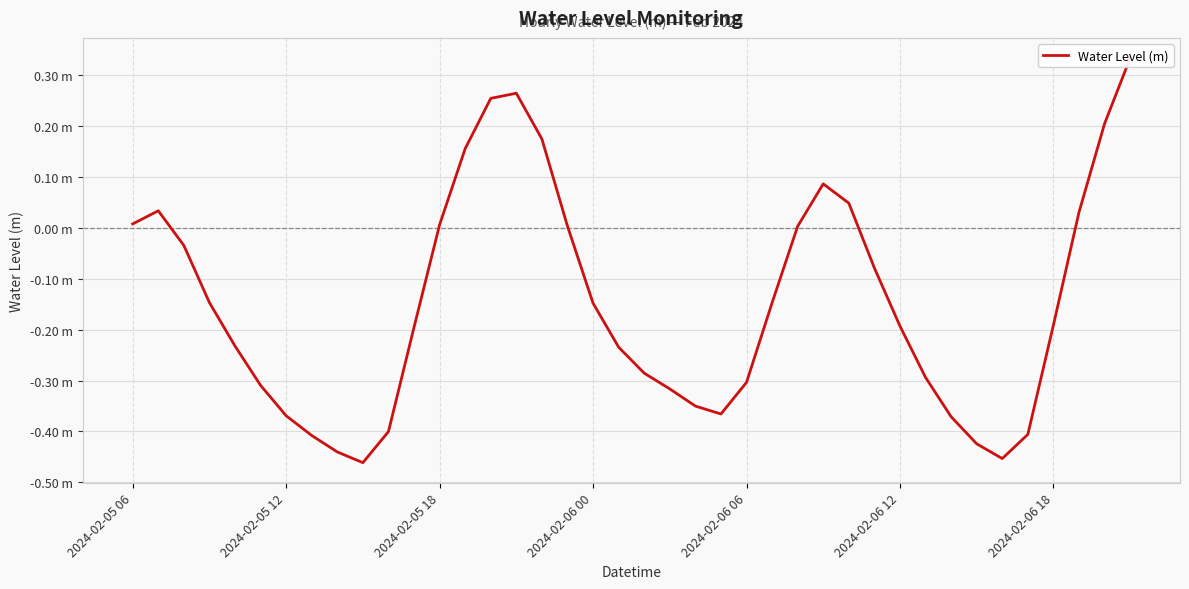

What is the average value?

-0.1